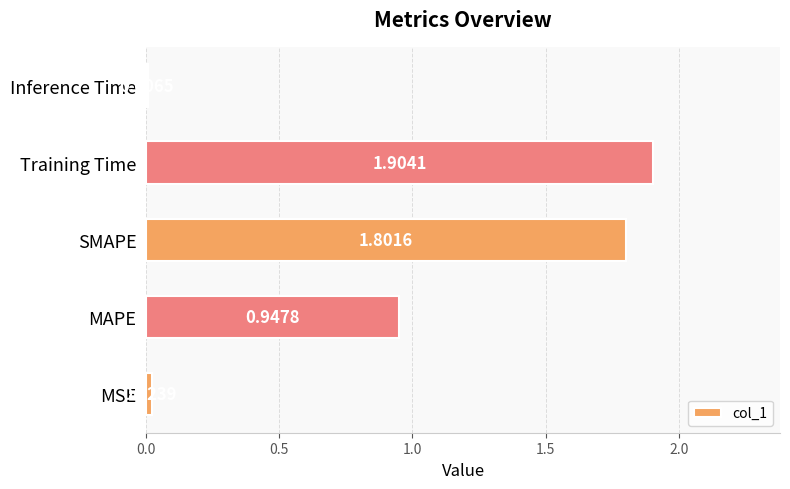

At which label is the value closest to 0?

Inference Time